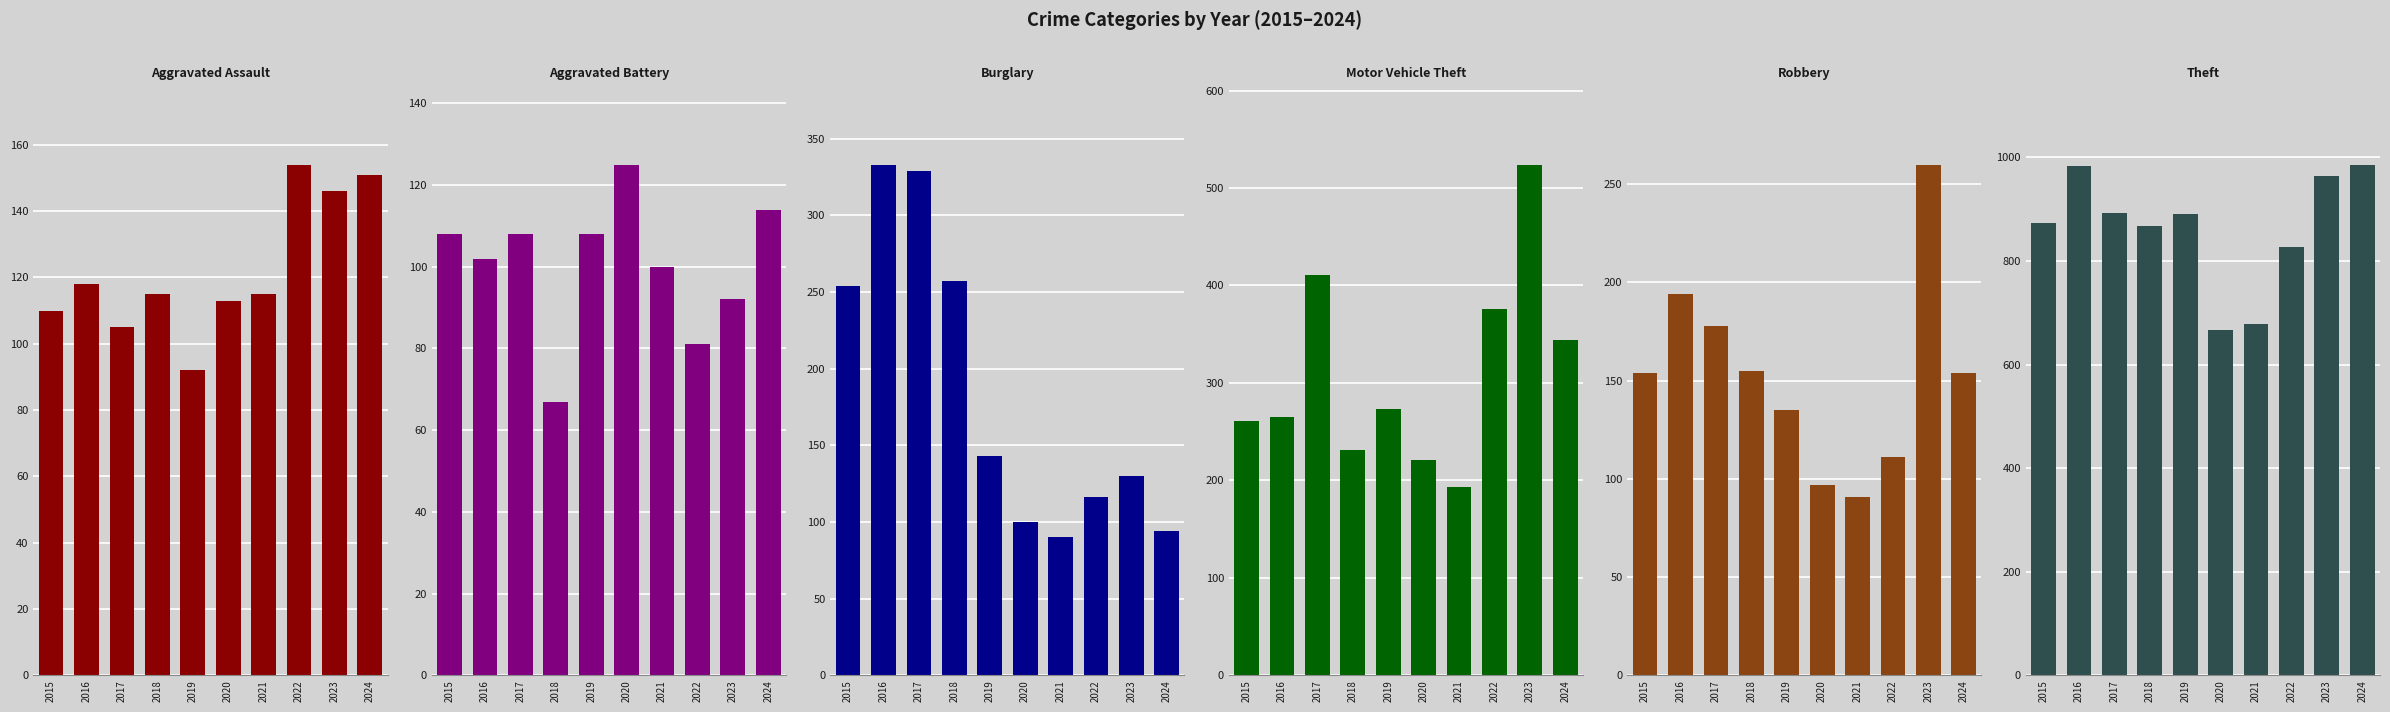

What is the value of the Aggravated Battery bar at the 10th from the left?

114